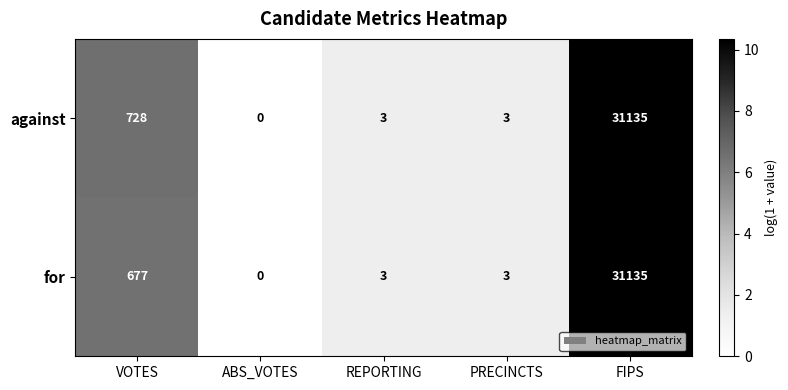

Between VOTES and REPORTING, which series saw the biggest shift?

against